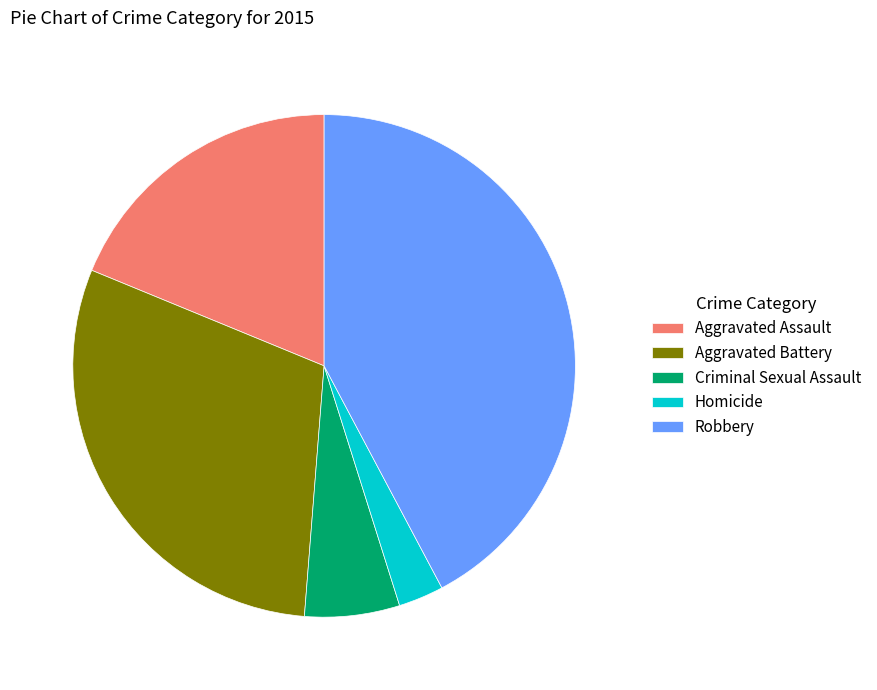

Do Aggravated Battery and Aggravated Assault together represent more than half of the pie?

No